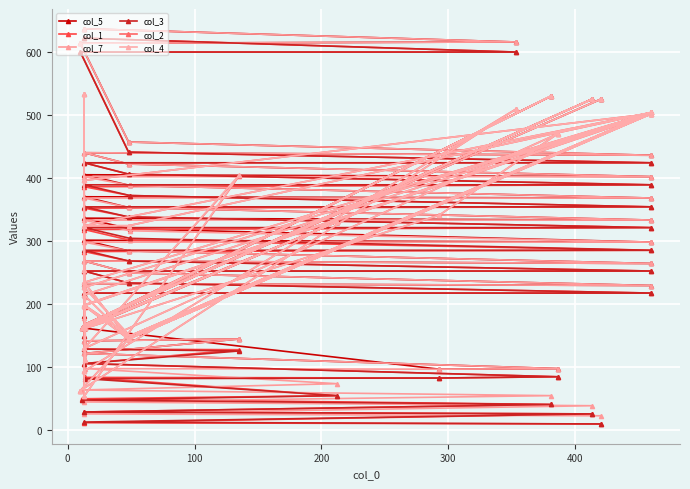

What is the sum of all col_2 values?

12033